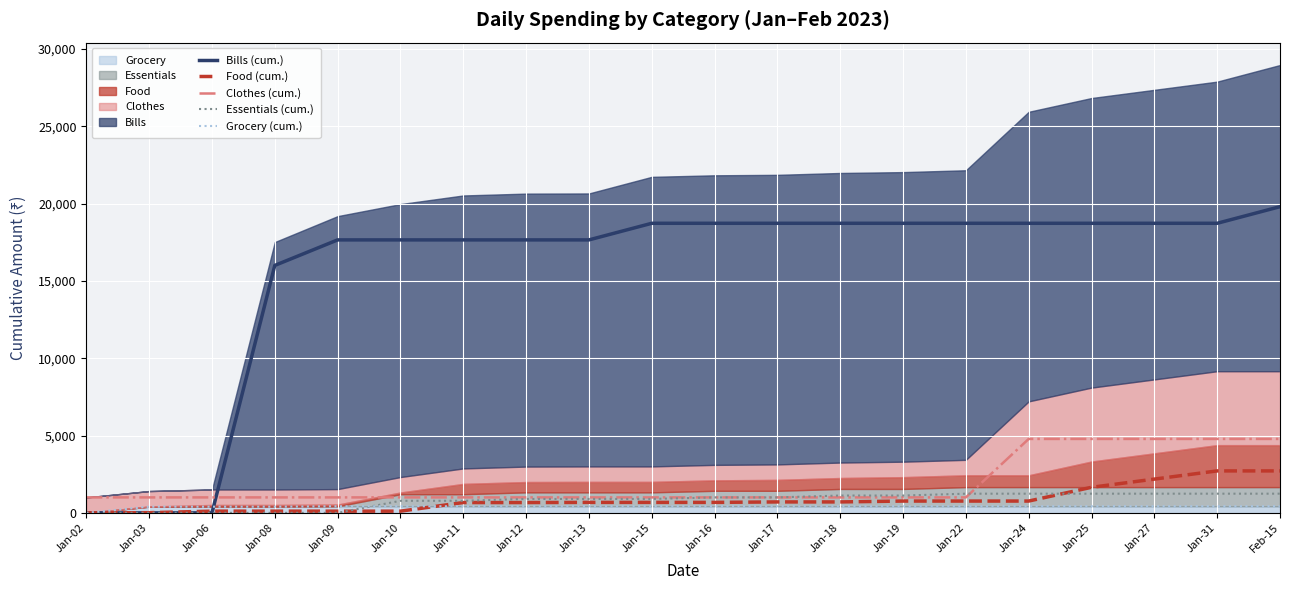

List the labels in order of Grocery (cum.) value, smallest first.

Jan-02, Jan-03, Jan-06, Jan-08, Jan-09, Jan-10, Jan-11, Jan-12, Jan-13, Jan-15, Jan-16, Jan-17, Jan-18, Jan-19, Jan-22, Jan-24, Jan-25, Jan-27, Jan-31, Feb-15